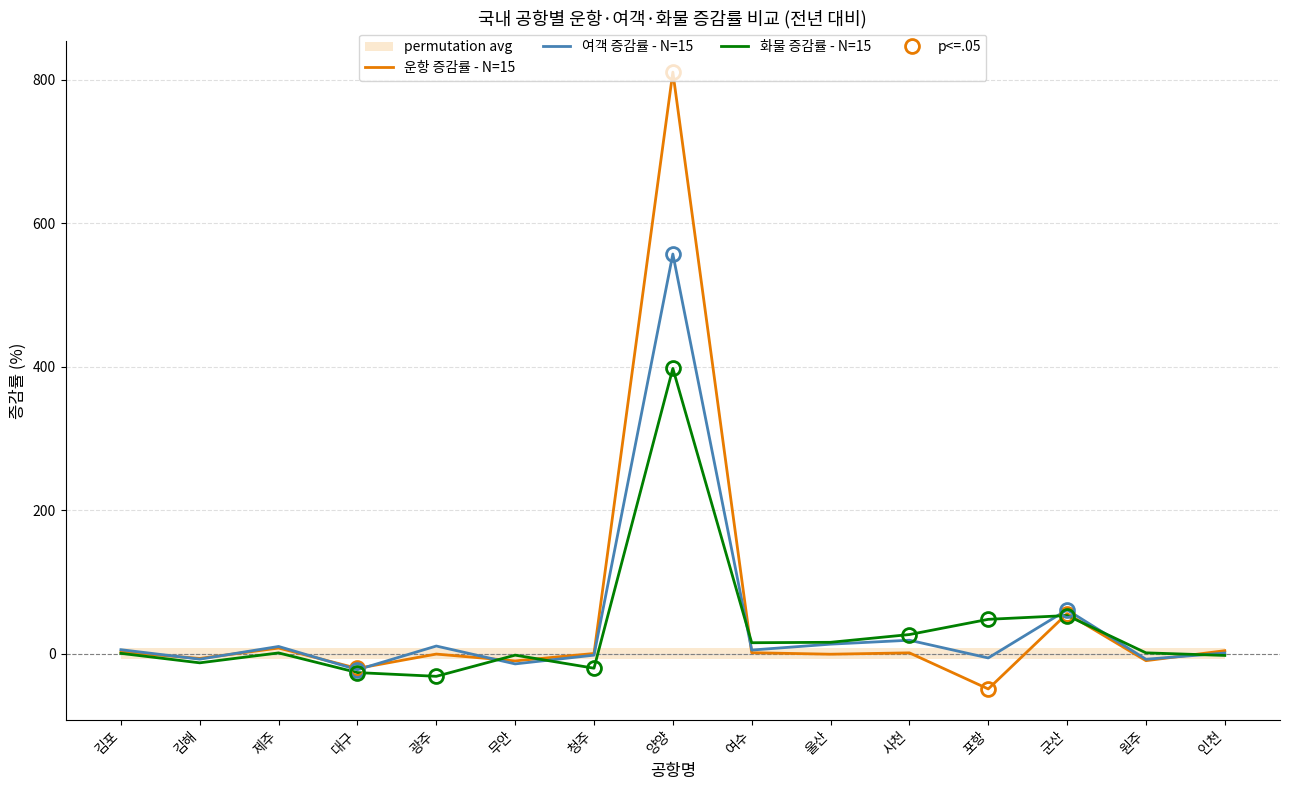

Rank the series by their maximum value, from highest to lowest.

운항 증감률 - N=15, 여객 증감률 - N=15, 화물 증감률 - N=15